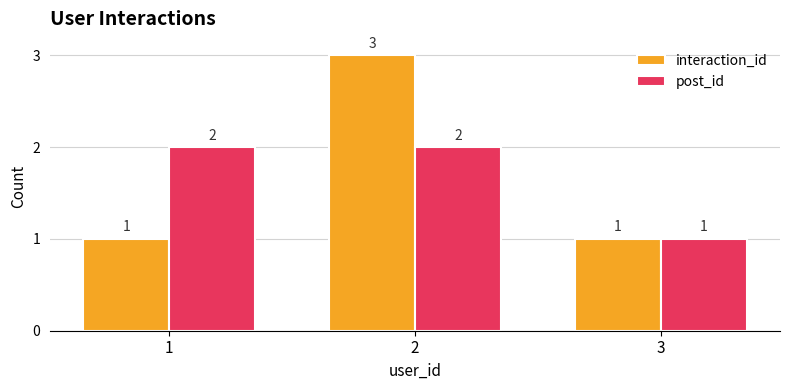

Is the value of post_id at 1 greater than the value of interaction_id at 1?

Yes